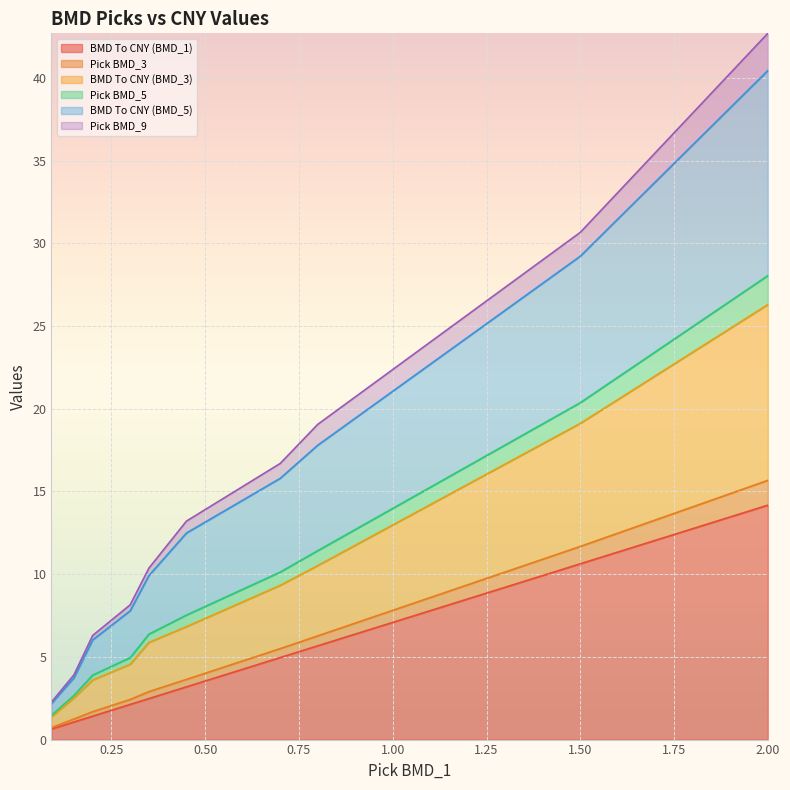

True or false: Pick BMD_5 and BMD To CNY (BMD_1) cross at least once.

False